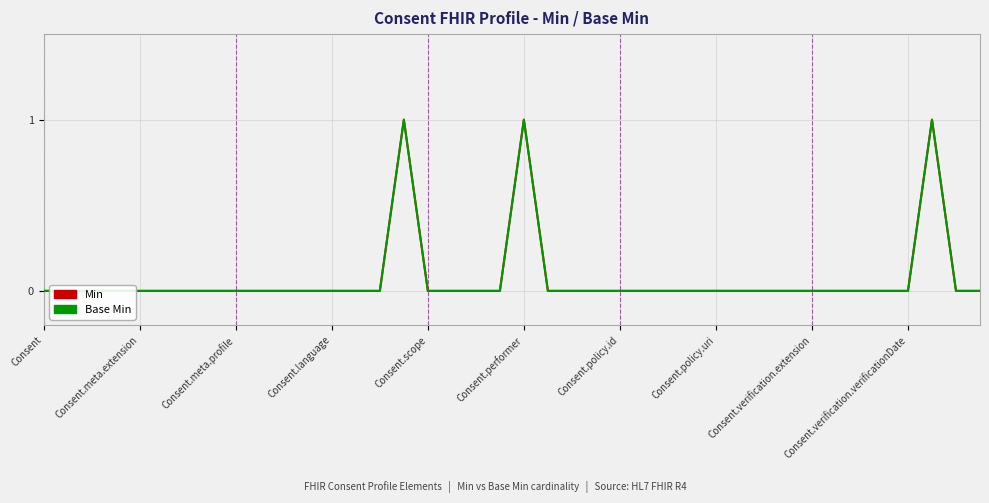

How many data points in Base Min are above 0?

3